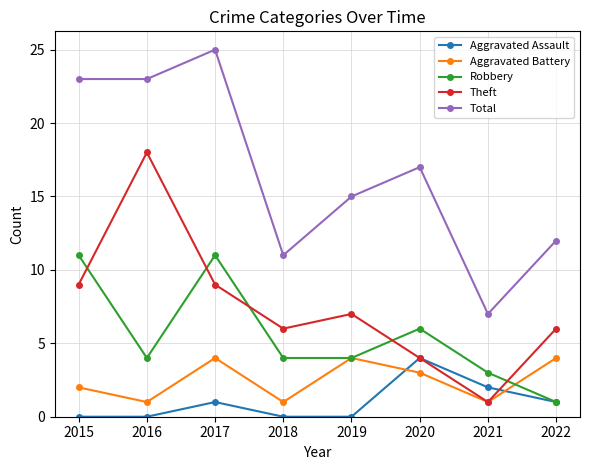

What is the total value across all series at 2021?

14